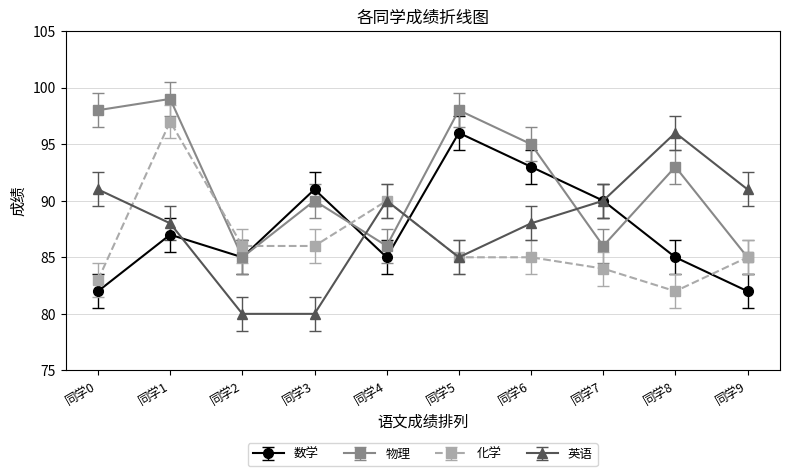

At how many categories does at least one series exceed 94?

5